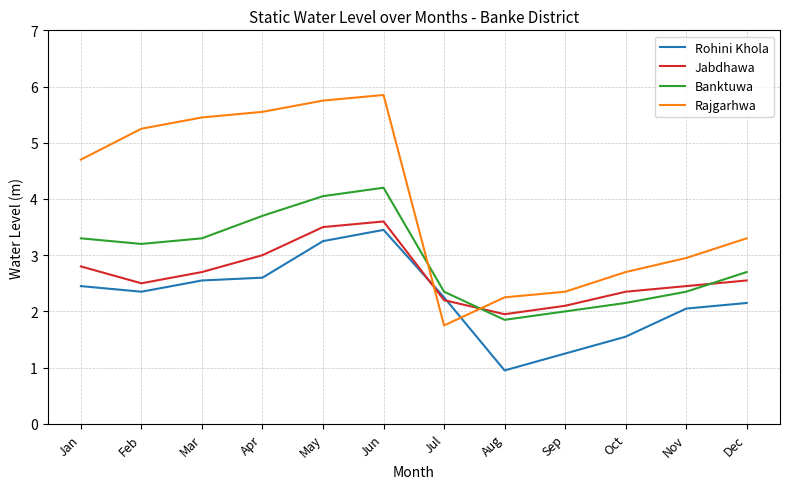

What is the minimum value for Rajgarhwa?

1.8